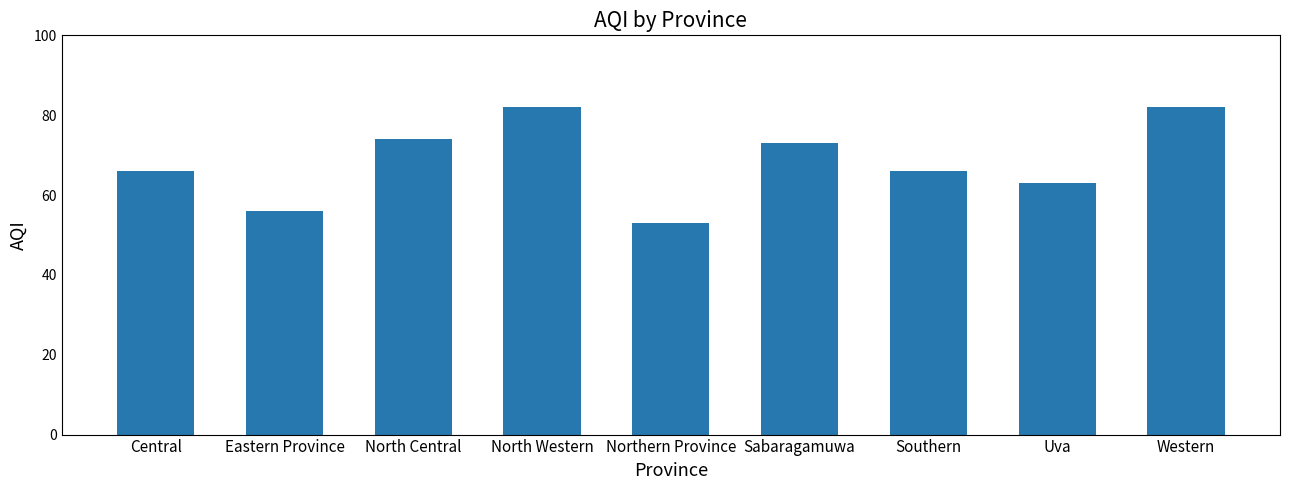

Reading left to right, what are all the values shown in this chart?

Central=66	Eastern Province=56	North Central=74	North Western=82	Northern Province=53	Sabaragamuwa=73	Southern=66	Uva=63	Western=82